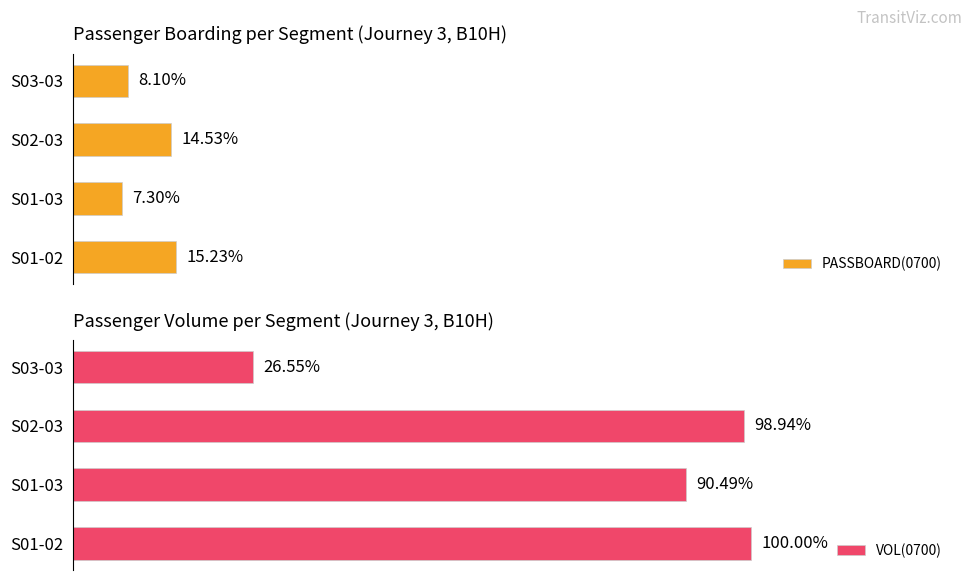

Reading left to right, extract all data points from this chart.

PASSBOARD(0700): 15.2	7.3	14.5	8.1
VOL(0700): 100.0	90.5	98.9	26.5